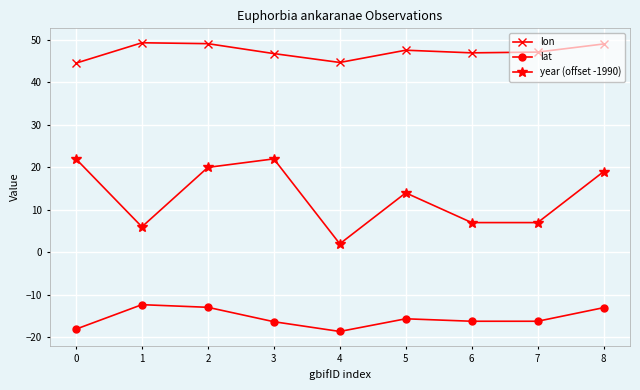

Rank the series by their average value, from highest to lowest.

lon, year (offset -1990), lat